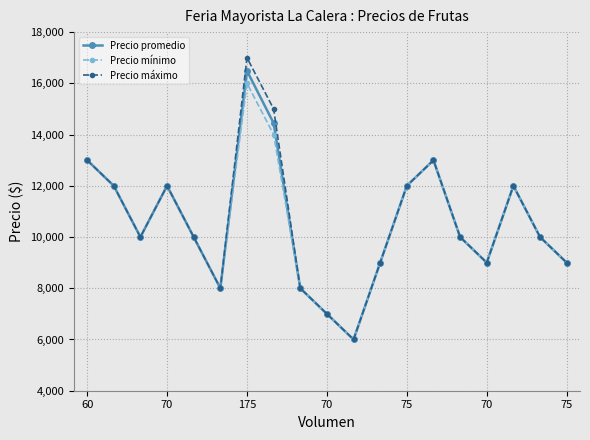

What is the minimum value shown in the chart?

6000